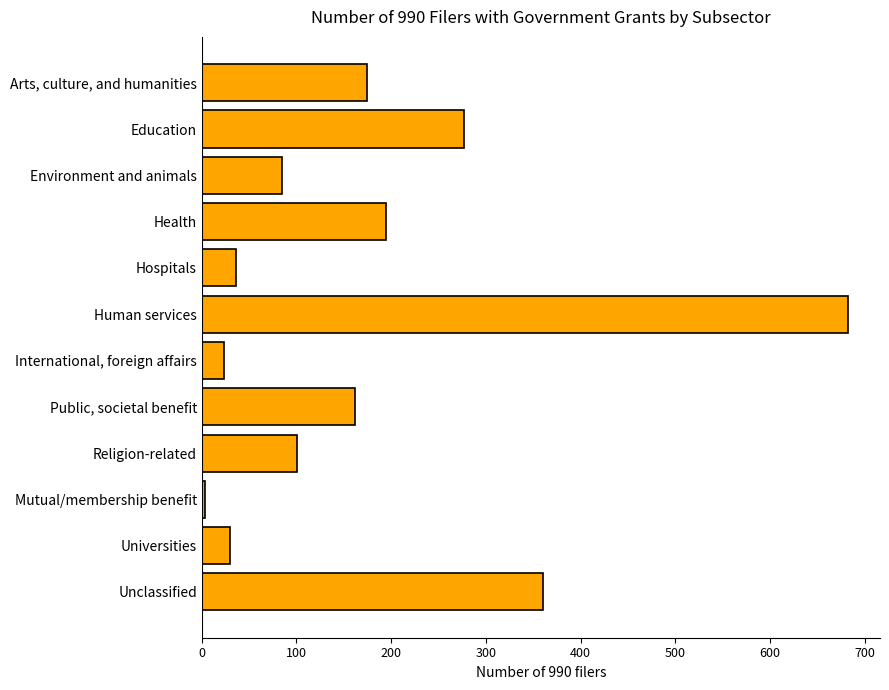

What is the change in value from Universities to Unclassified?

+330